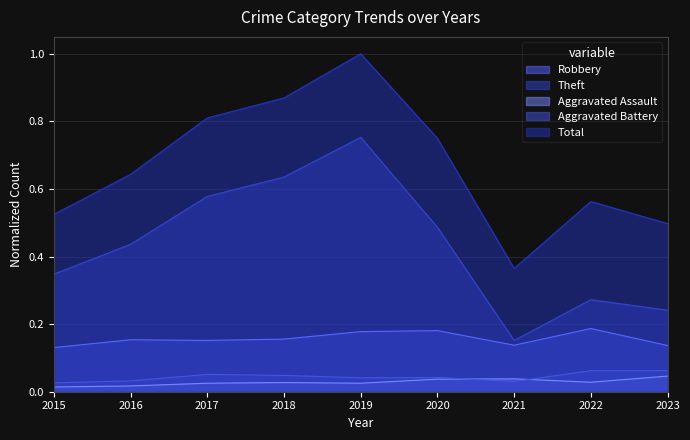

True or false: Robbery and Aggravated Battery intersect in this chart.

False